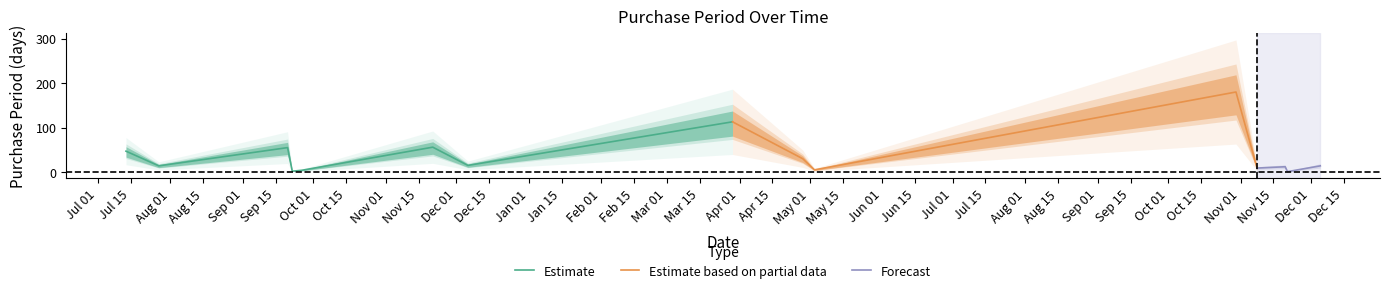

Which category has the highest value across all series?

2017-10-30